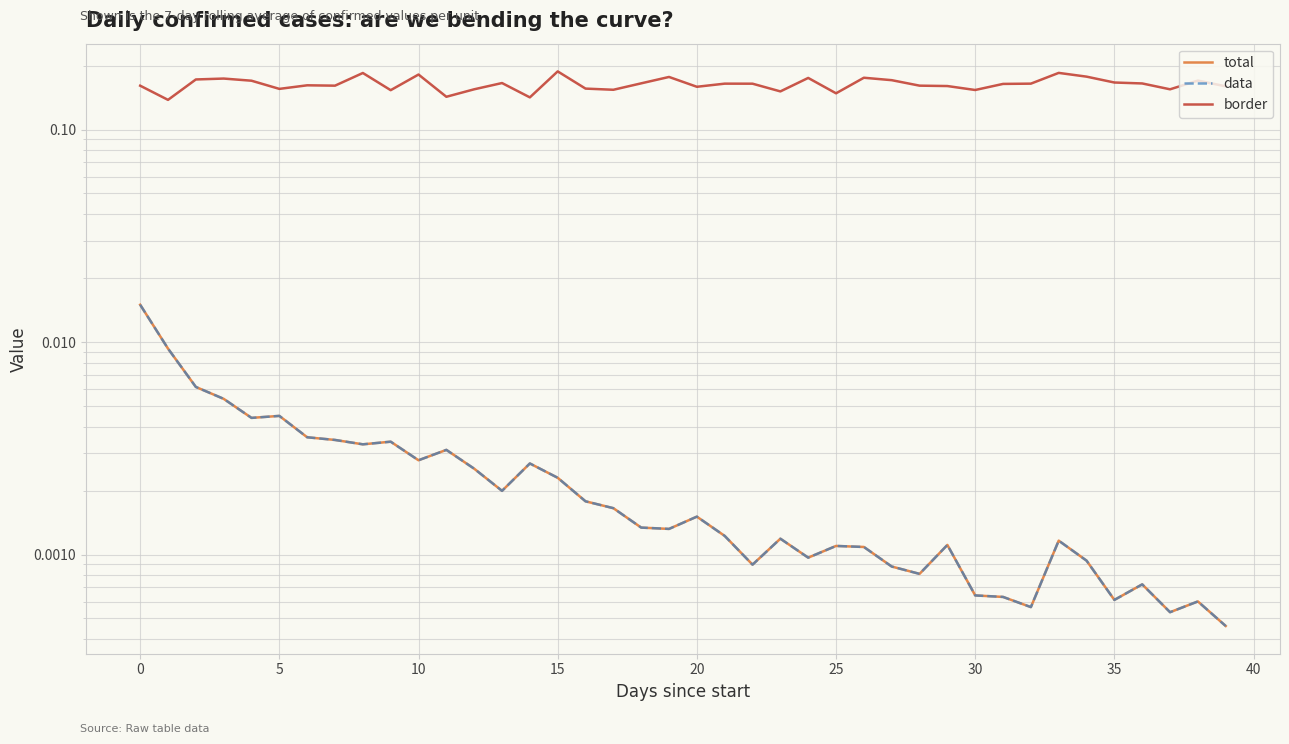

How many lines are shown in the chart?

3